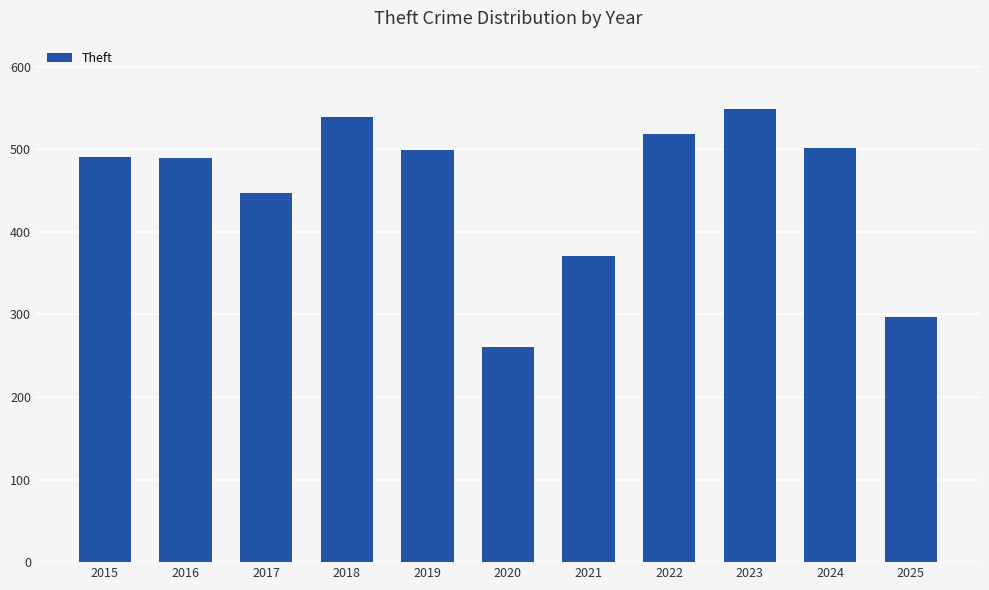

At which label is the value closest to 405?

2021